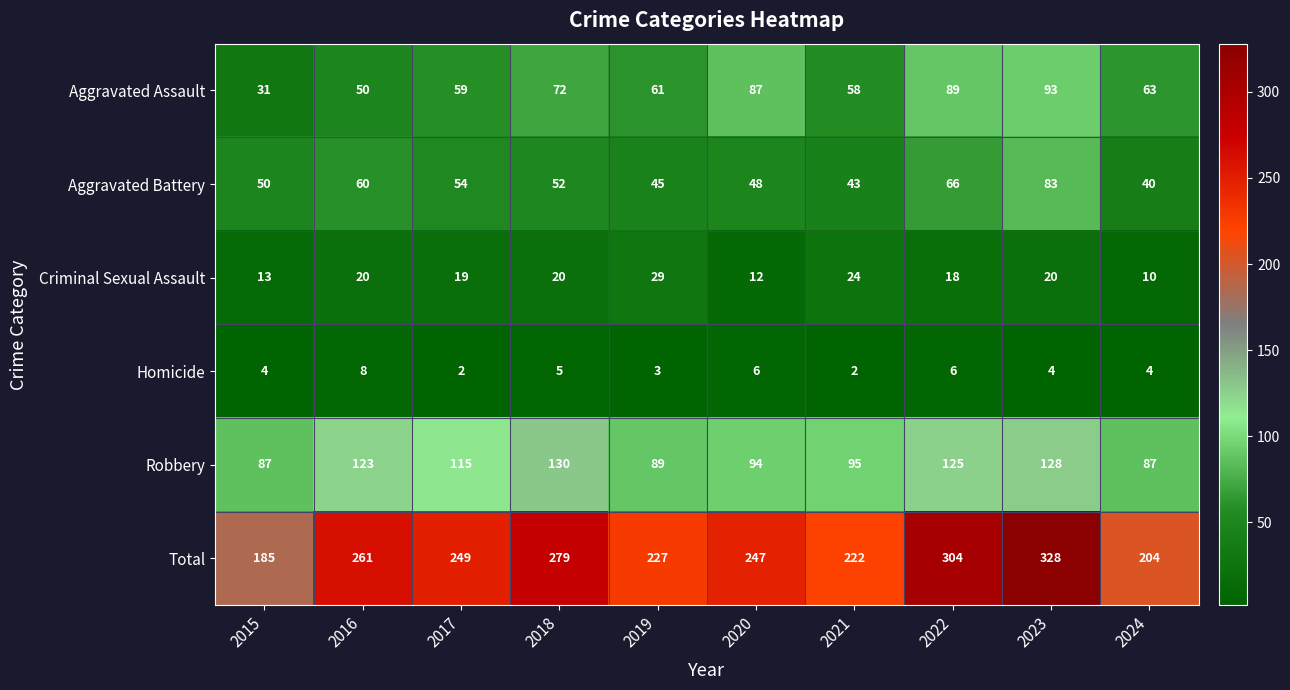

How many data points does each series have?

10